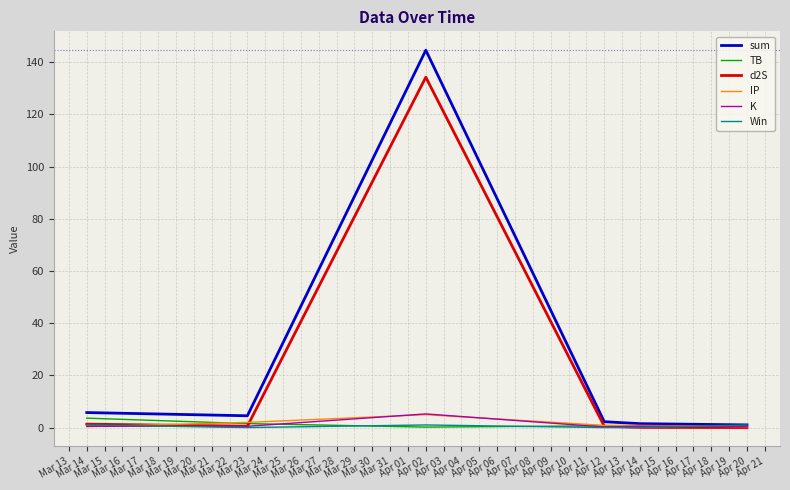

Which series has the largest range (max minus min)?

sum